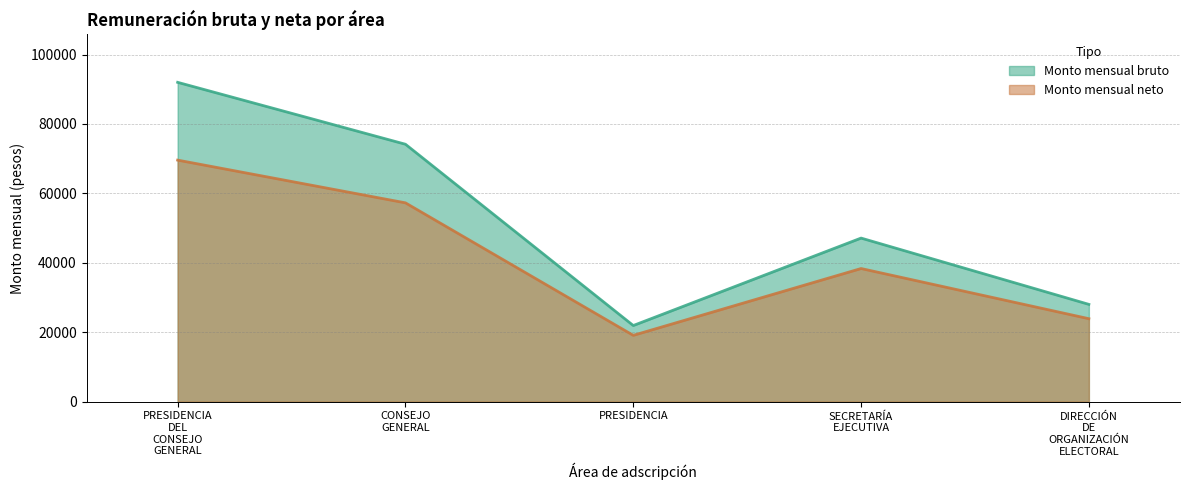

What is the total value across all series at PRESIDENCIA DEL CONSEJO GENERAL?

161591.3